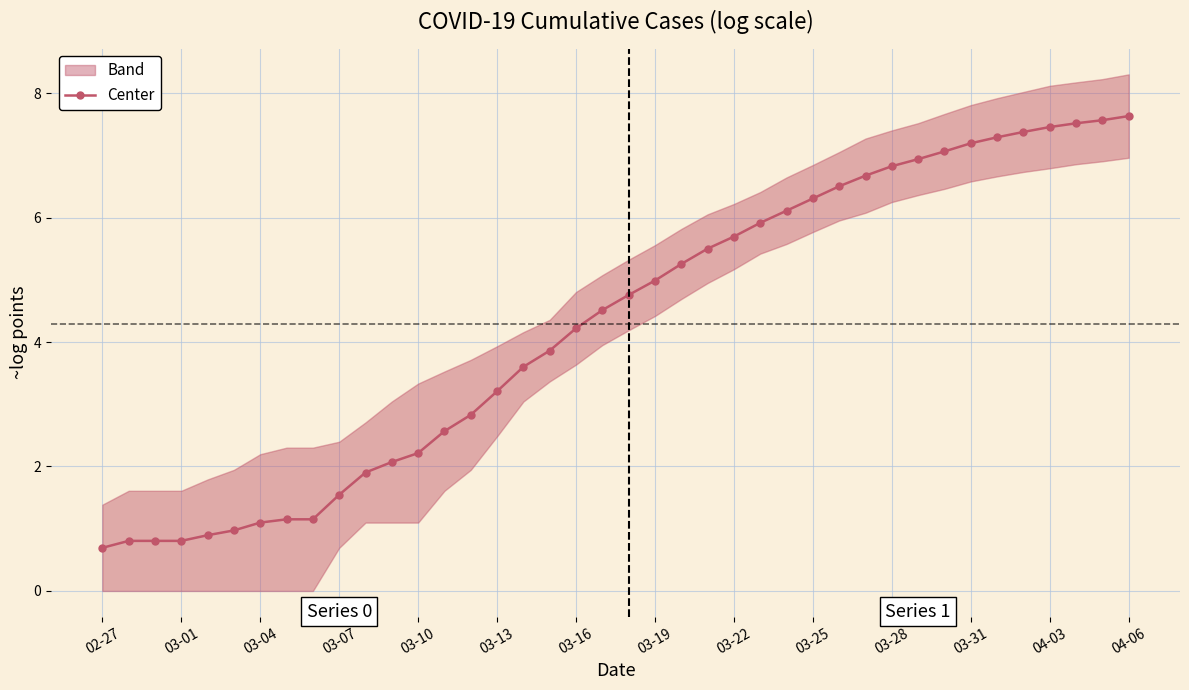

What is the maximum value shown in the chart?

7.6